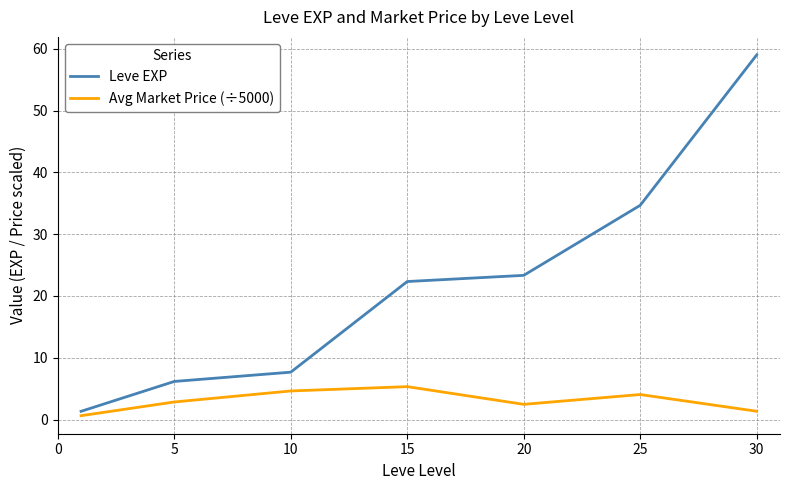

Which series has the largest total across all categories?

Leve EXP